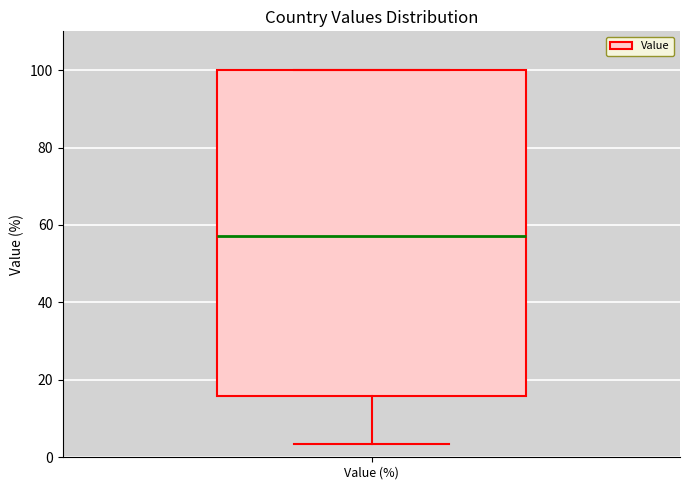

Read this box plot against the y-axis: the position of the median line, the range covered by the box, and the ends of both whiskers. The values are not printed on the chart, so give them approximately, as read against the axis.

median 58, box 16 to 100, whiskers 4 to 100